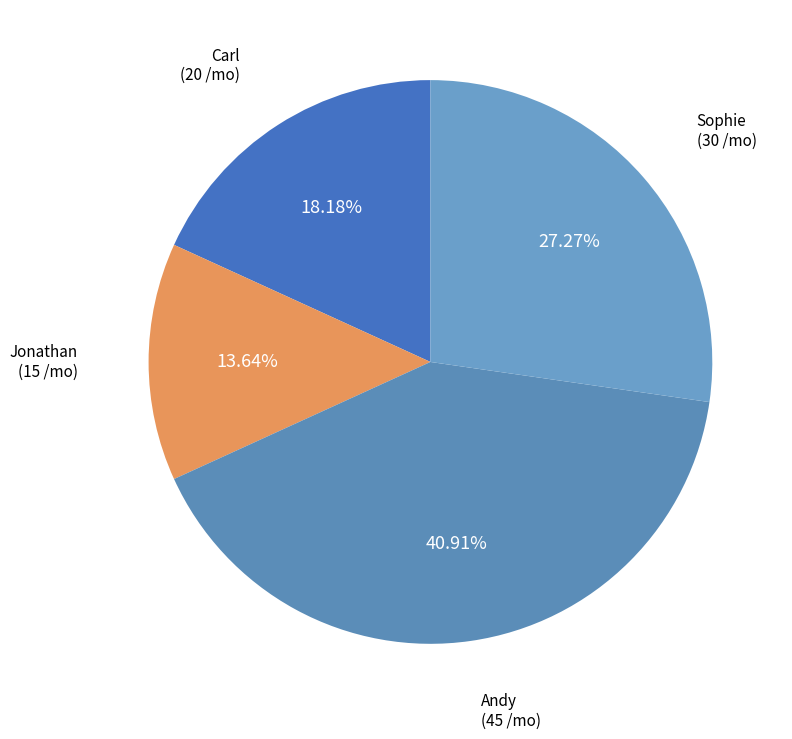

How many slices are in this pie chart?

4